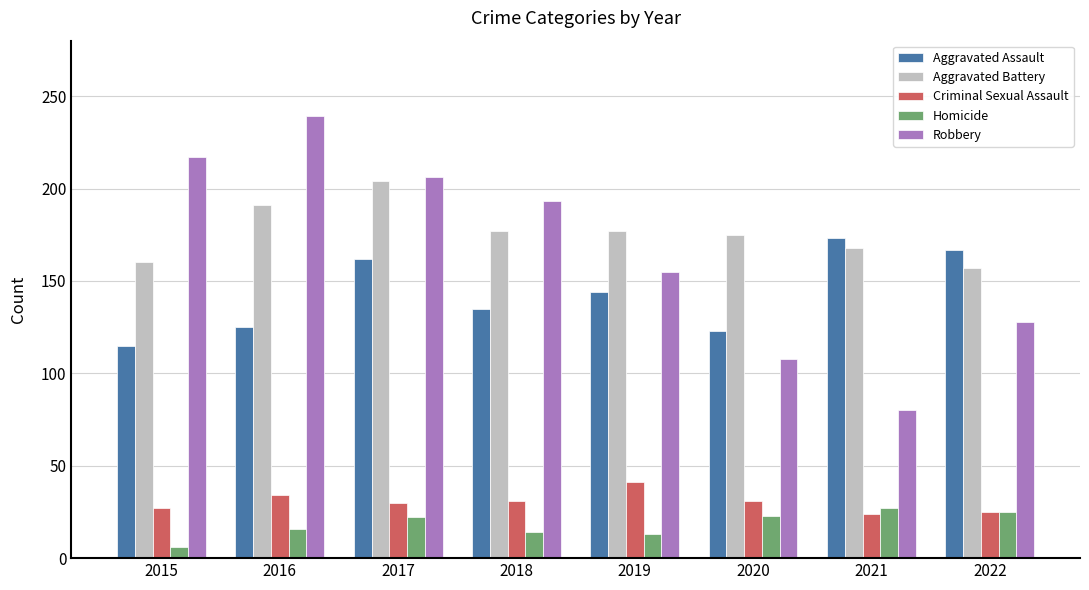

Read the Criminal Sexual Assault value at 2015.

27